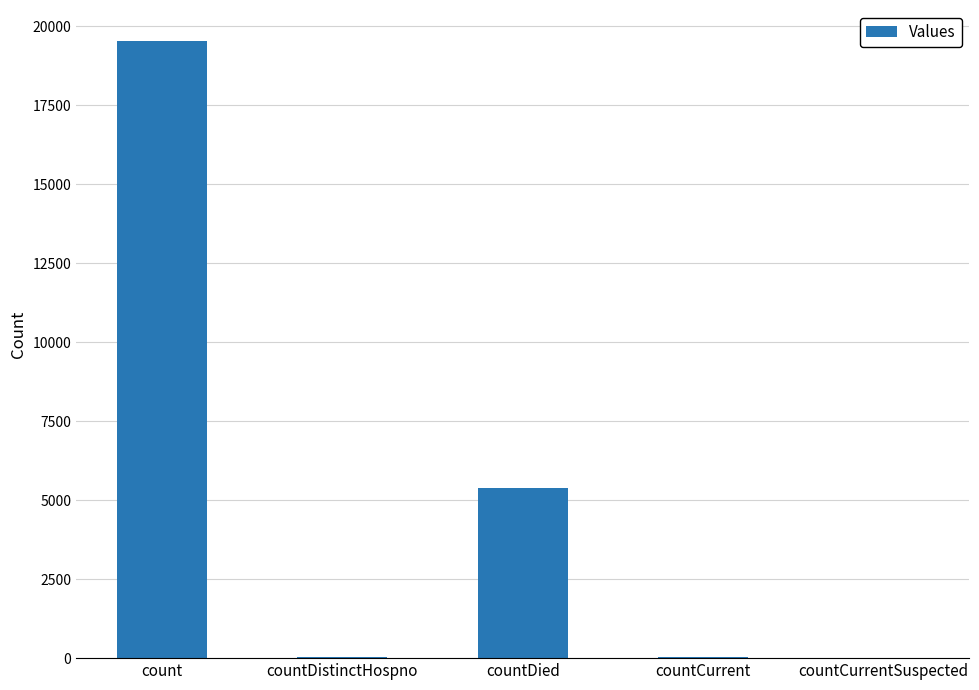

The value at countCurrent is 47. True or false?

True